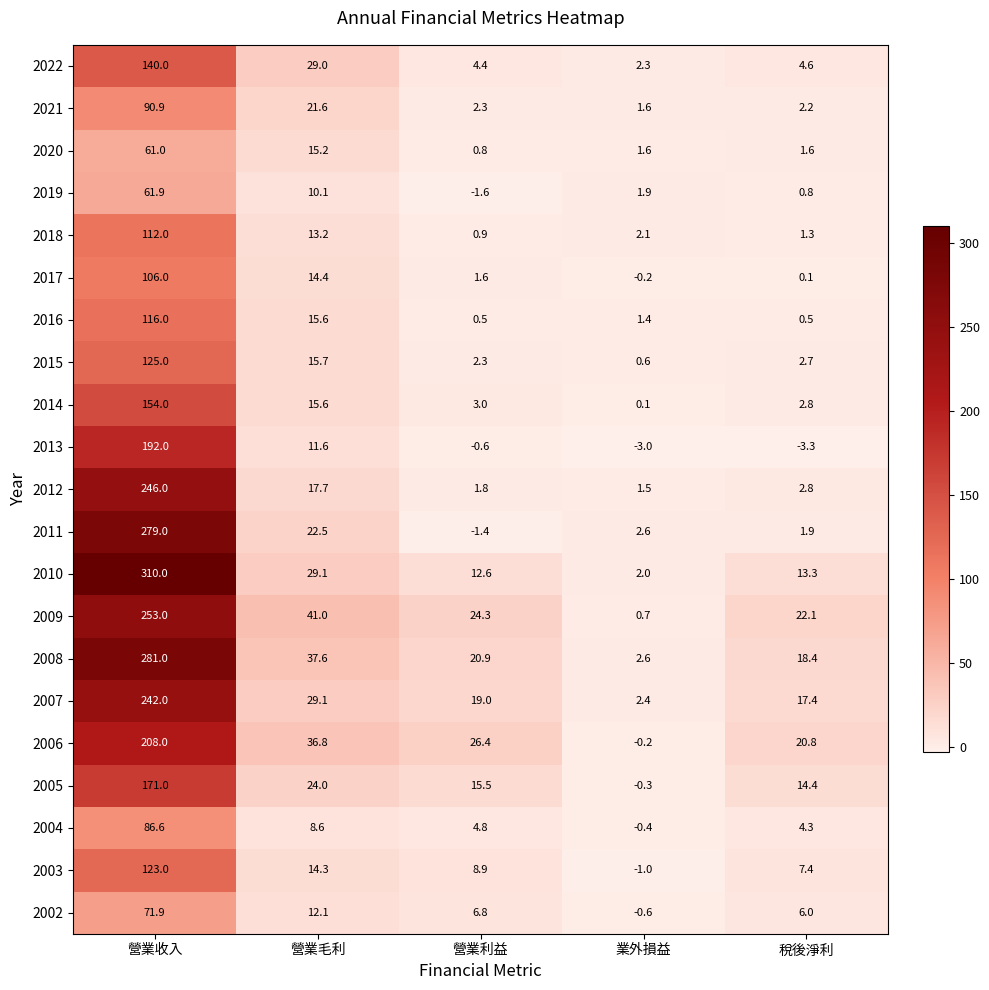

What is the difference between the 2017 values at 營業毛利 and 營業收入?

91.6